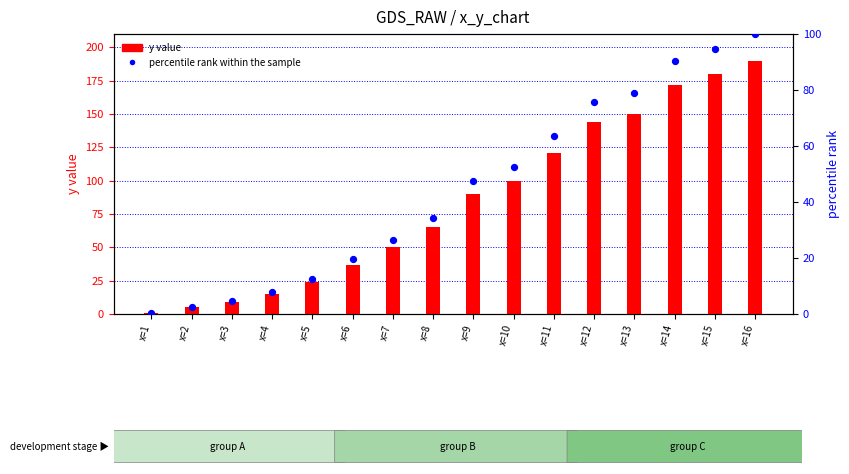

What is the total value across all series at x=16?

290.0